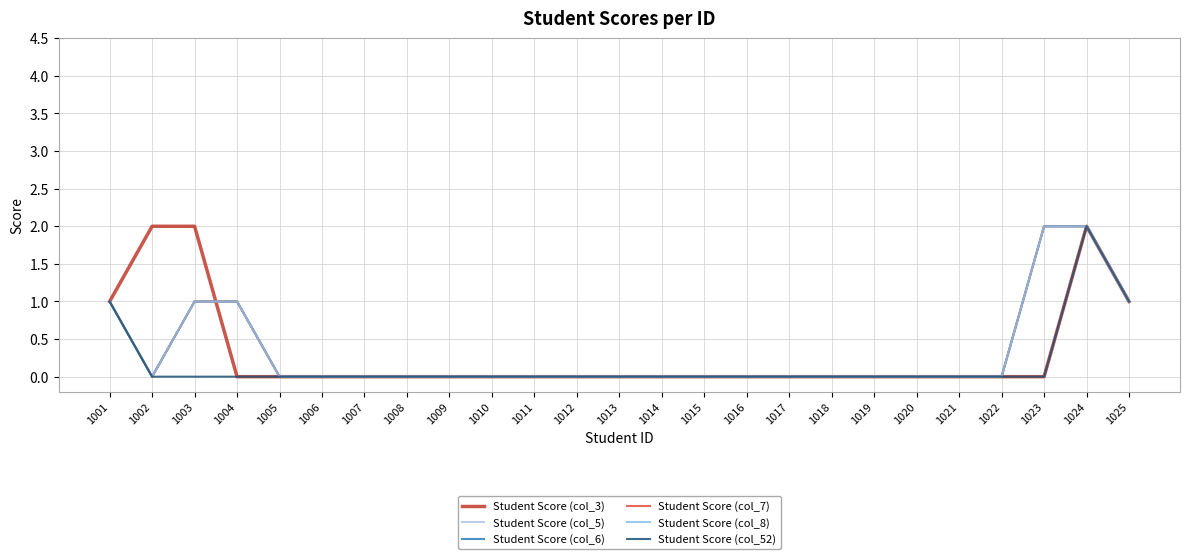

Does the chart display data point markers on the line(s)?

No